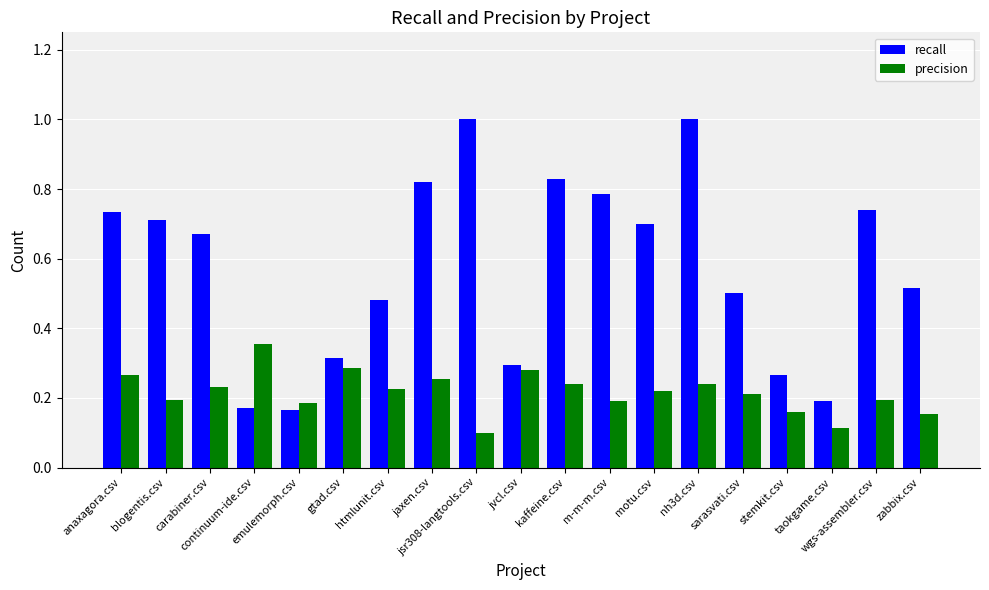

Is it true that precision equals 0.2 at emulemorph.csv?

True